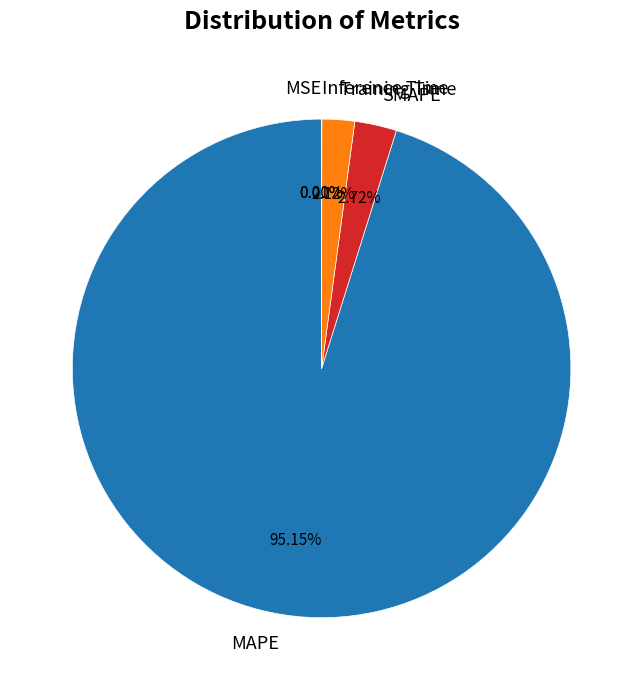

To the nearest percent, what is the difference between the largest and smallest slice percentages?

95%